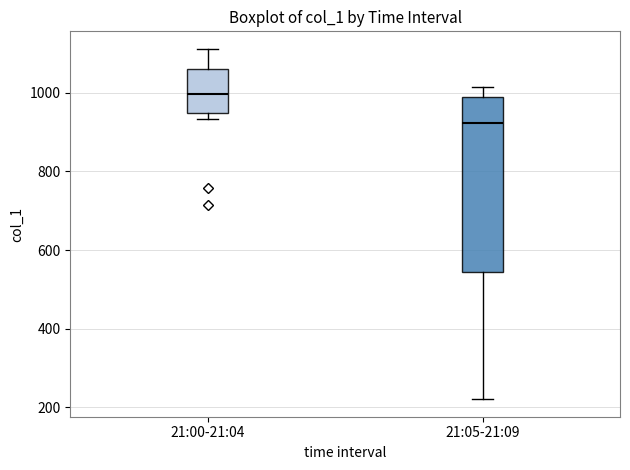

Where does the upper whisker of the box for 21:00-21:04 end on the y-axis? The values are not printed on the chart, so give them approximately, as read against the axis.

1120